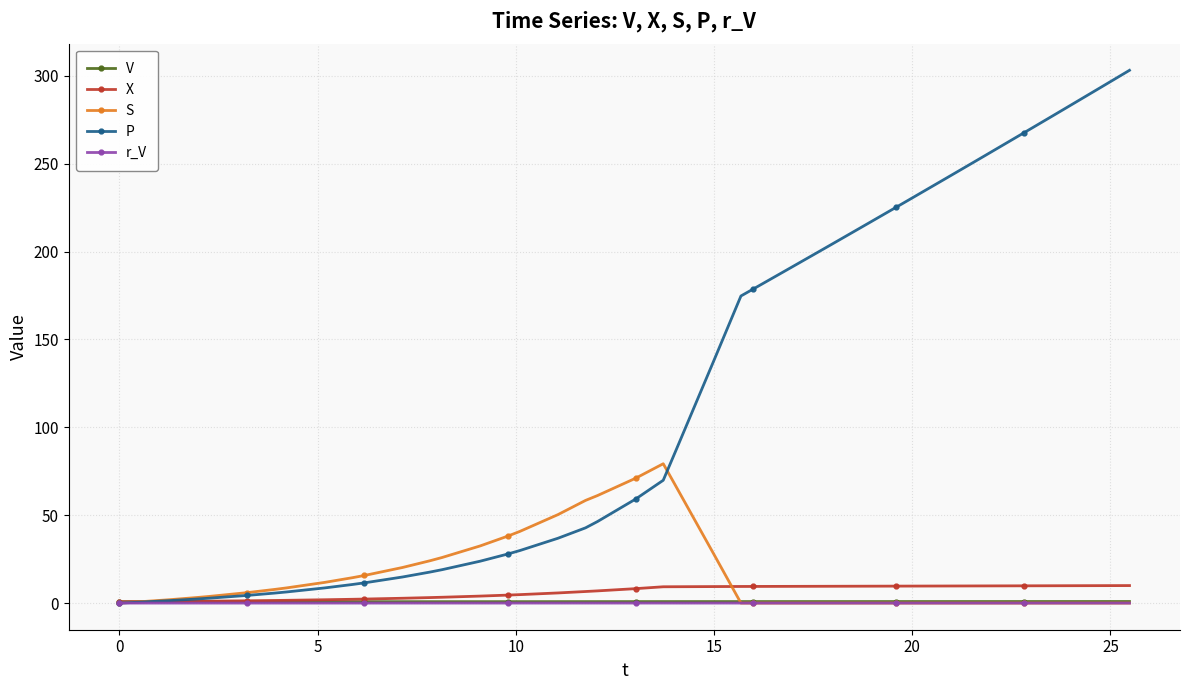

Which series has the widest spread of values?

P